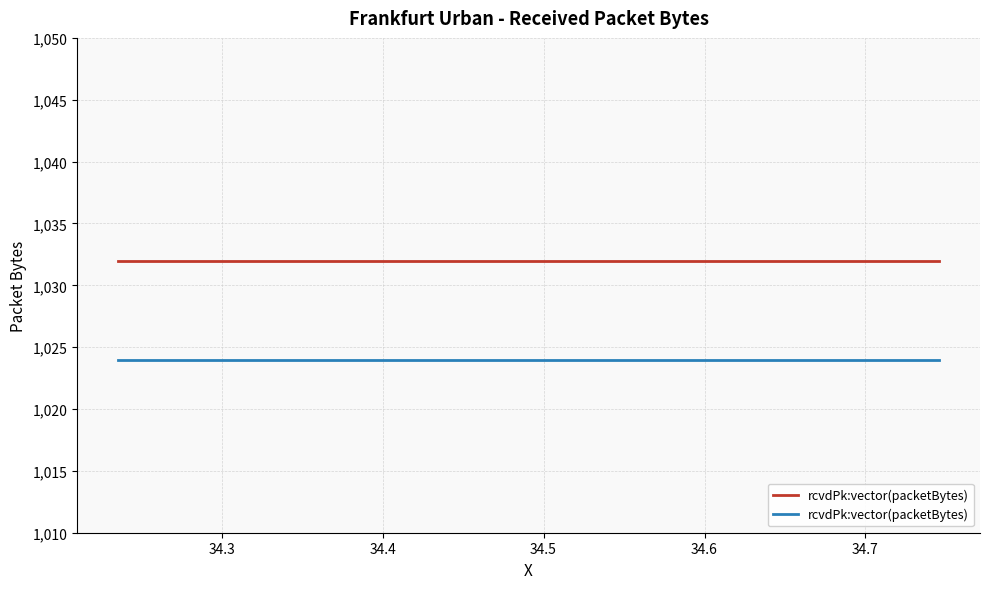

What is the minimum value for frankfurt_urban_n_vehicles_multi_radio.MA[2].udp/rcvdPk:vector(packetBytes)?

1032